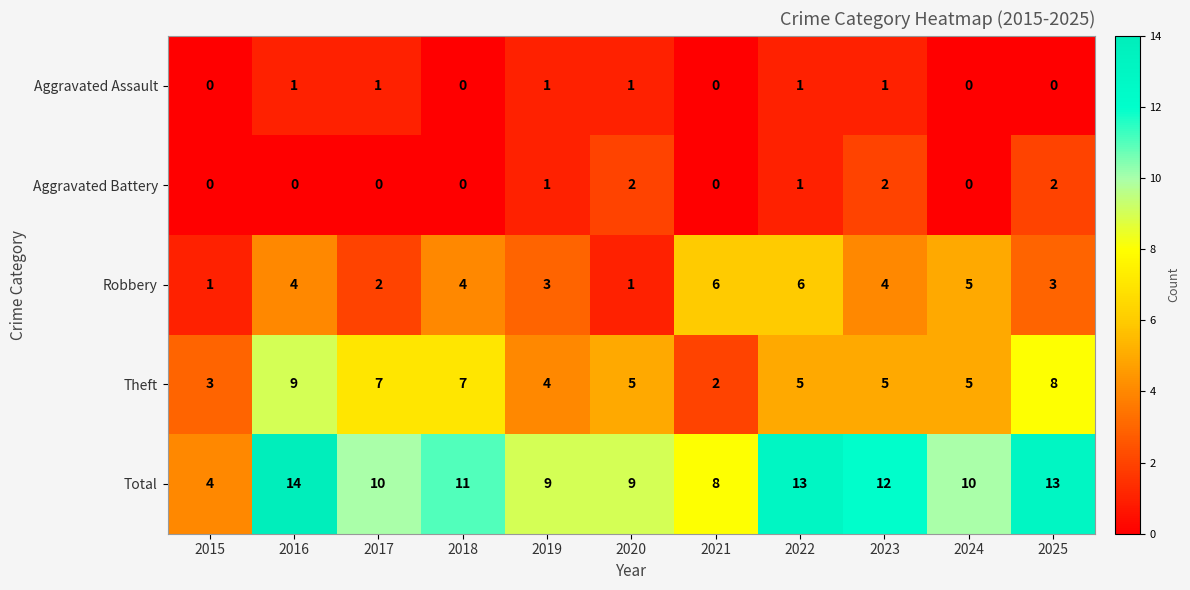

What is the difference between the maximum and minimum values in the Theft series?

7